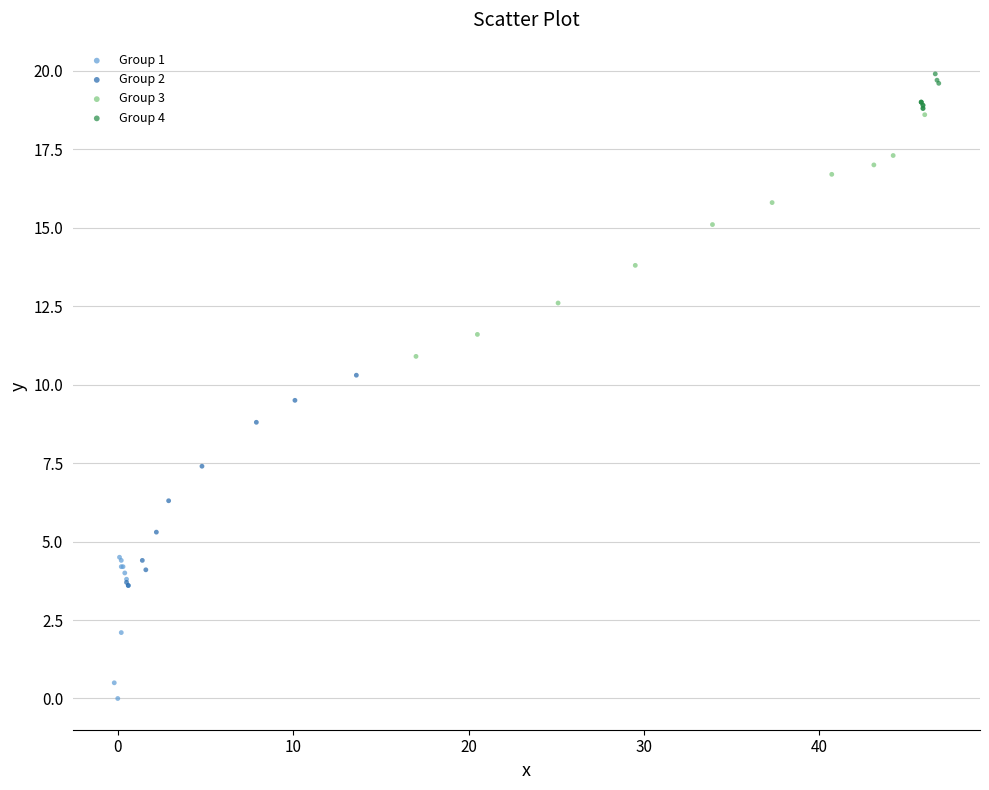

Which series contains the lowest Y value?

Group 1